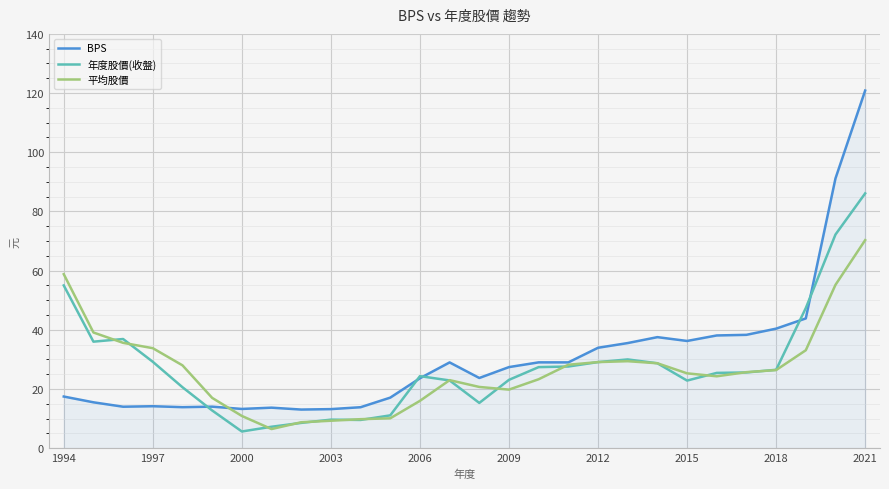

List the series in order of their peak value, lowest first.

平均股價, 年度股價(收盤), BPS